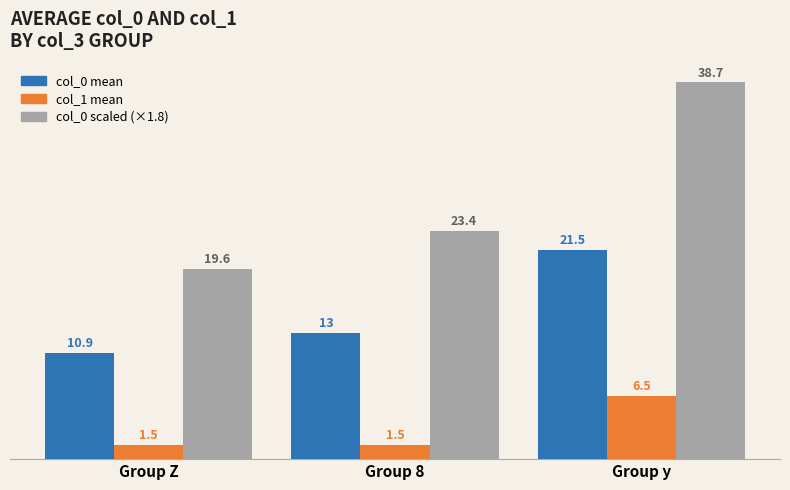

Reading left to right, what are all the values shown in this chart?

col_0 mean: Group Z=10.9	Group 8=13.0	Group y=21.5
col_1 mean: Group Z=1.5	Group 8=1.5	Group y=6.5
col_0 scaled: Group Z=19.6	Group 8=23.4	Group y=38.7